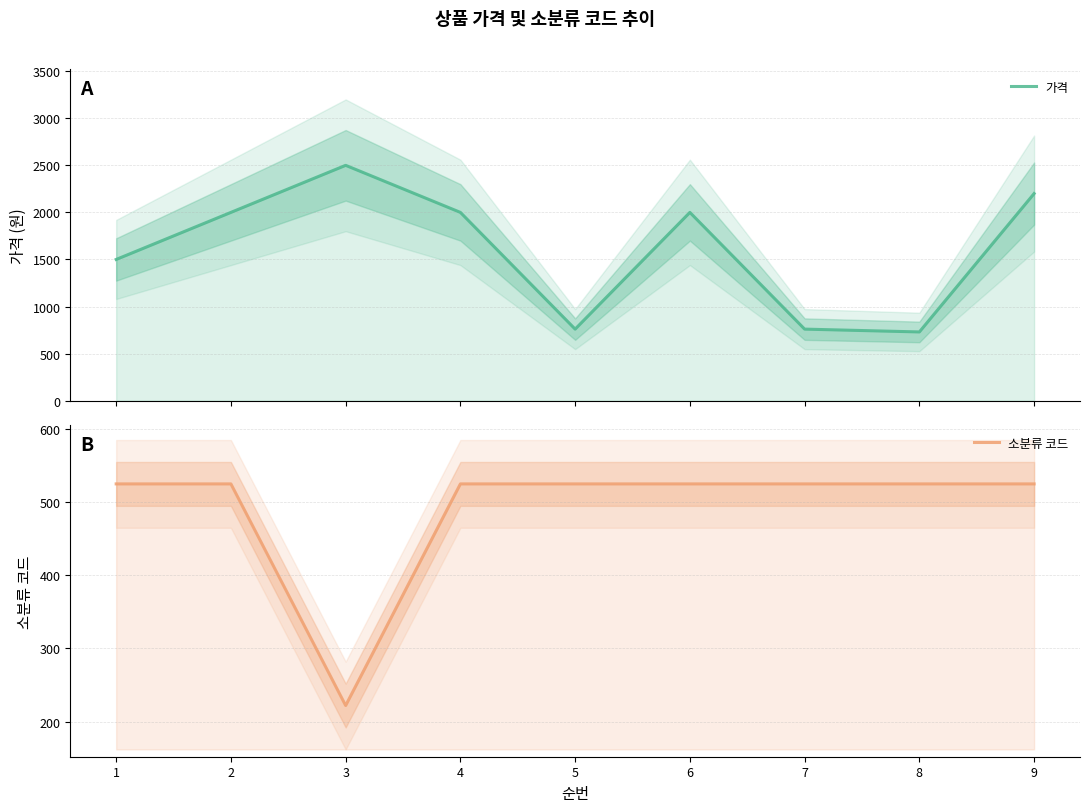

Rank the series at 5 from lowest to highest value.

소분류 코드, 가격